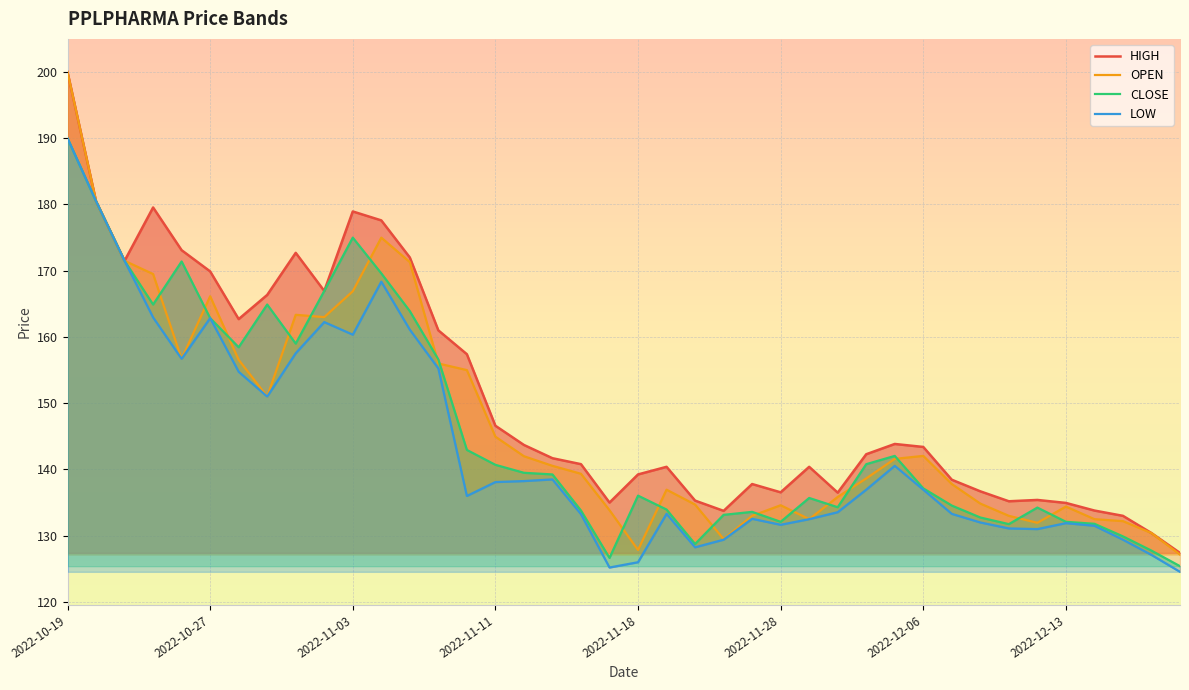

In OPEN, how many points are lower than both neighbors (excluding endpoints)?

7